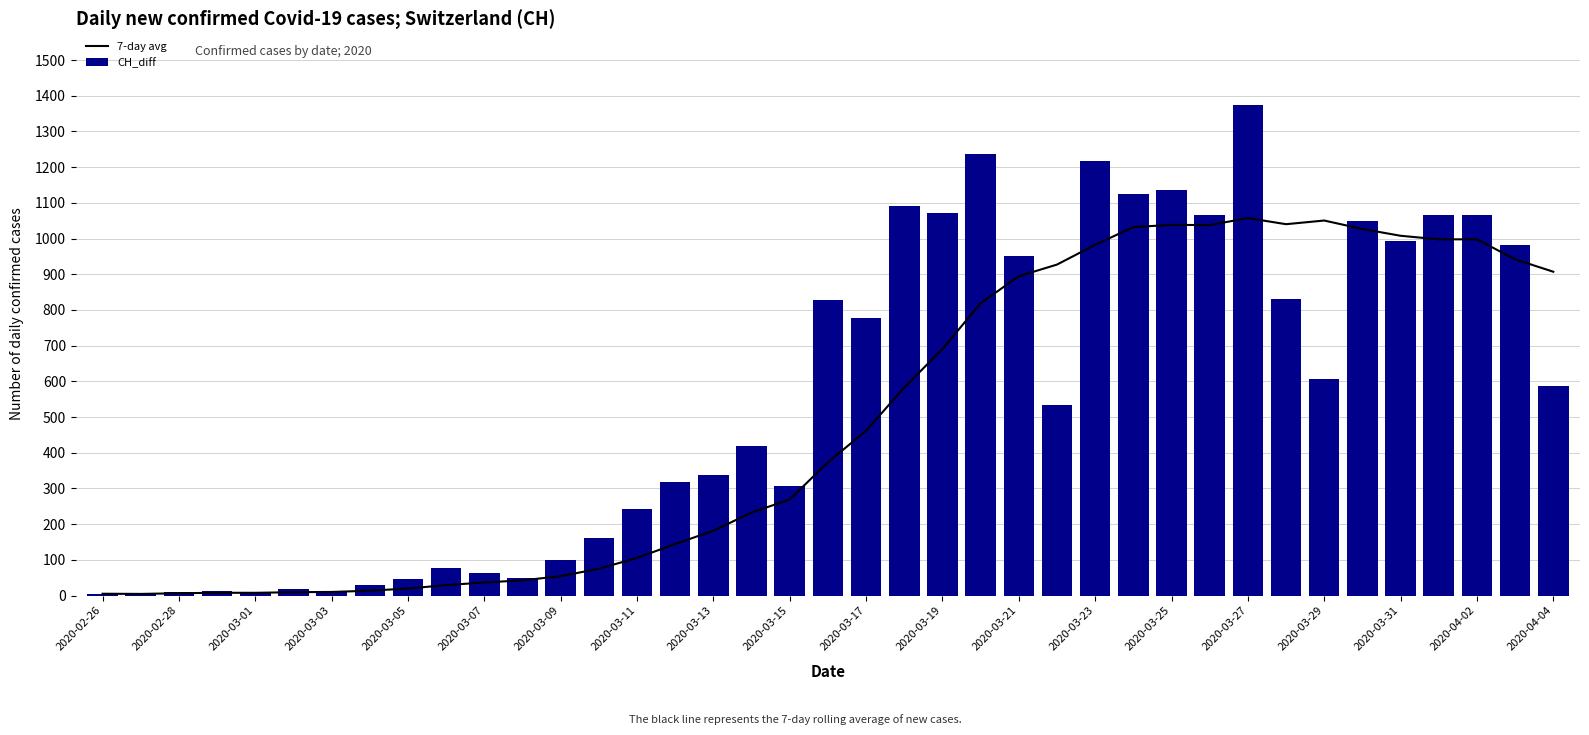

How many distinct data groups are displayed?

2